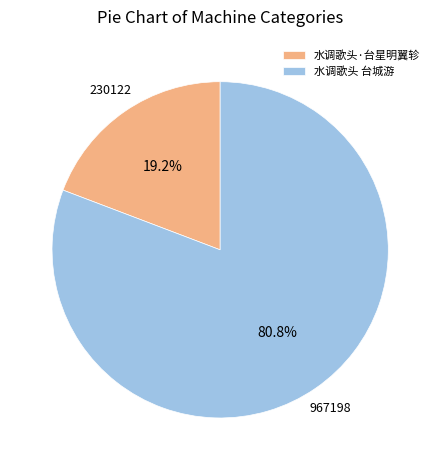

Rank the categories by value from lowest to highest.

水调歌头·台星明翼轸, 水调歌头 台城游